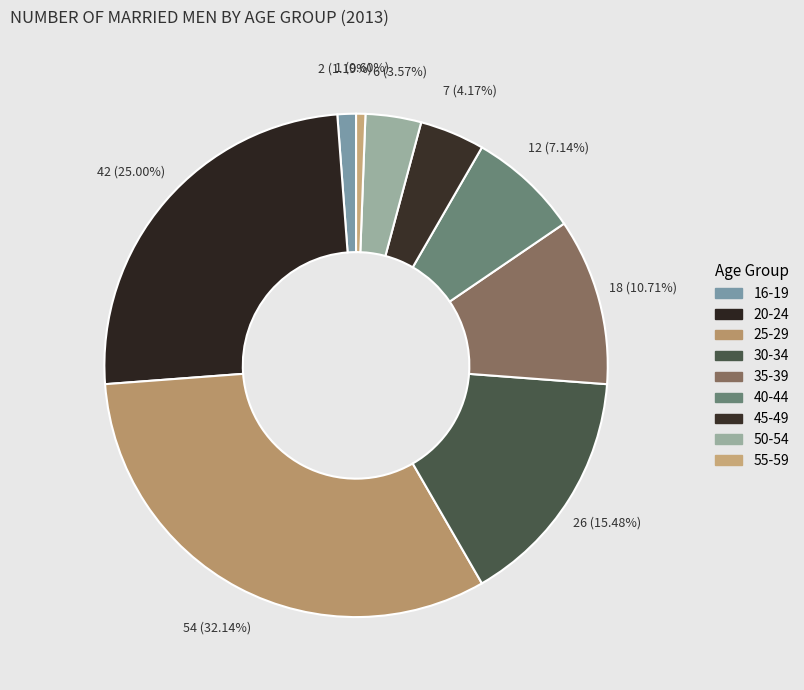

How many slices are in this pie chart?

9